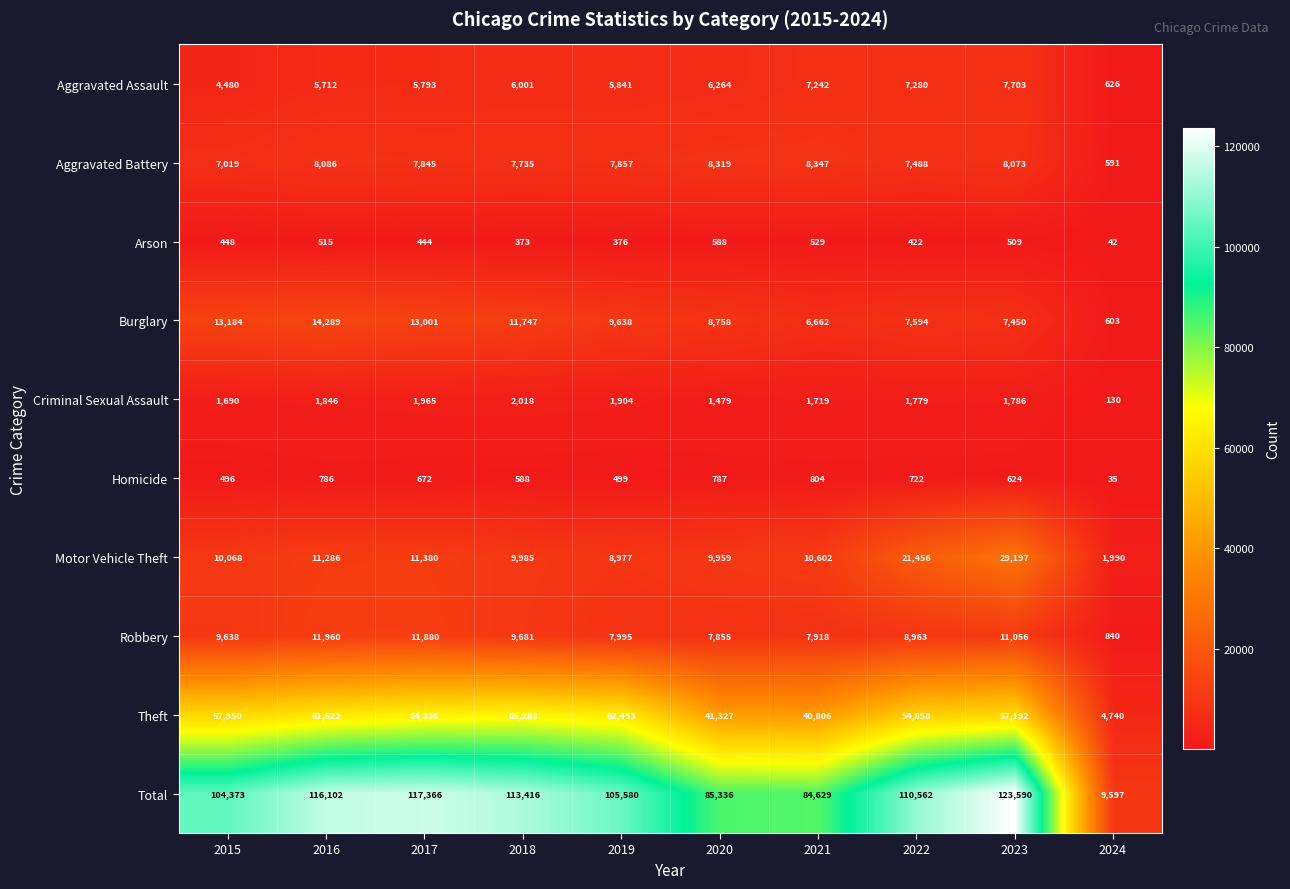

Rank the categories by Aggravated Battery value from lowest to highest.

2024, 2015, 2022, 2018, 2017, 2019, 2023, 2016, 2020, 2021